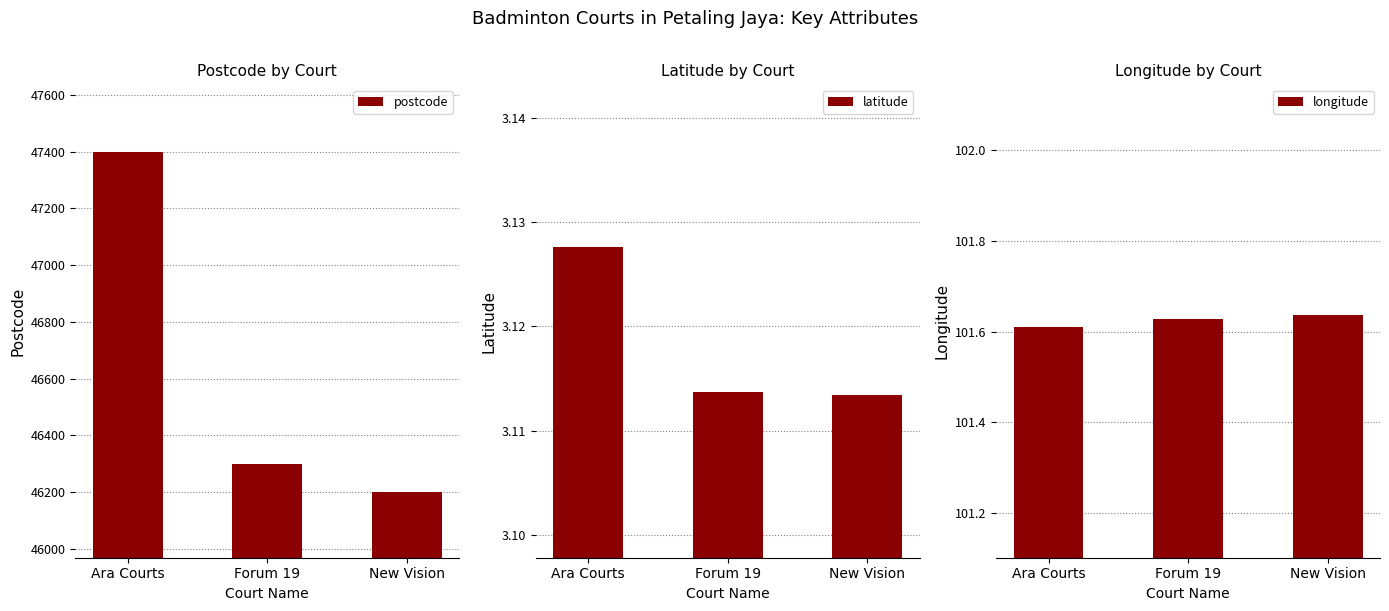

What is the difference between the postcode values at Ara Courts and New Vision?

1200